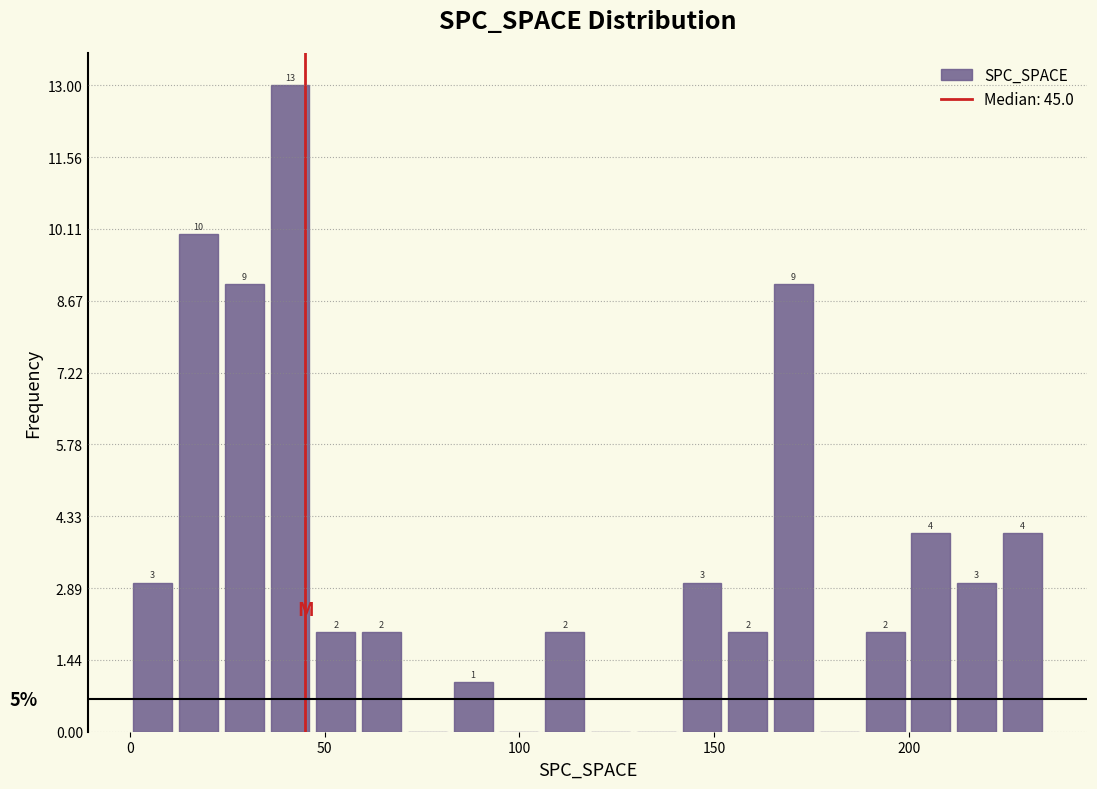

Read against the x-axis, roughly where is the centre of the tallest bar?

40